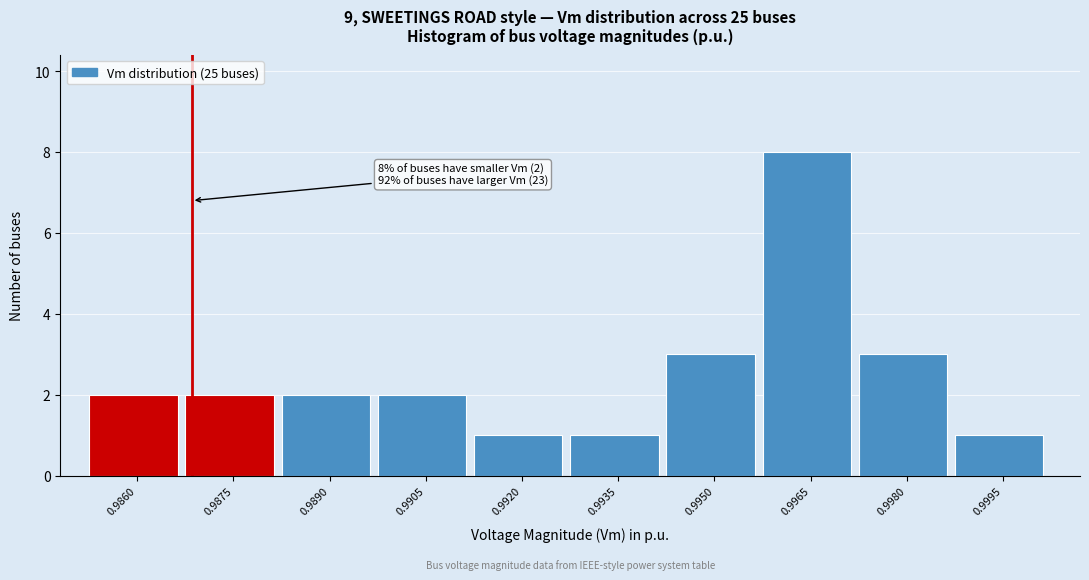

Reading left to right, what are all the values shown in this chart?

0.9860=2	0.9875=2	0.9890=2	0.9905=2	0.9920=1	0.9935=1	0.9950=3	0.9965=8	0.9980=3	0.9995=1